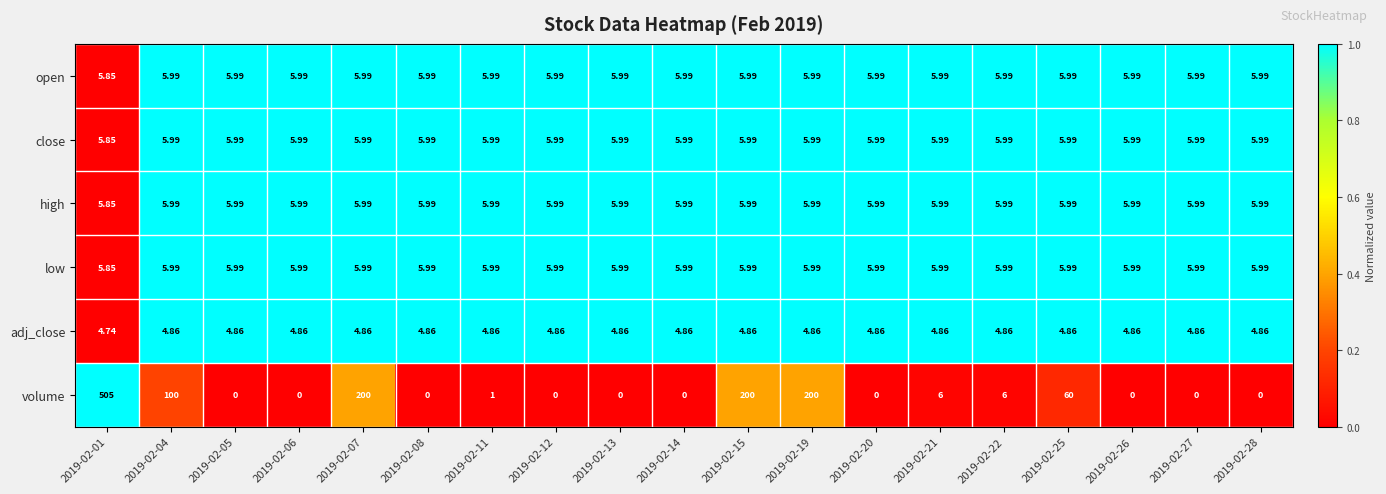

Between 2019-02-11 and 2019-02-15, which series saw the biggest shift?

volume